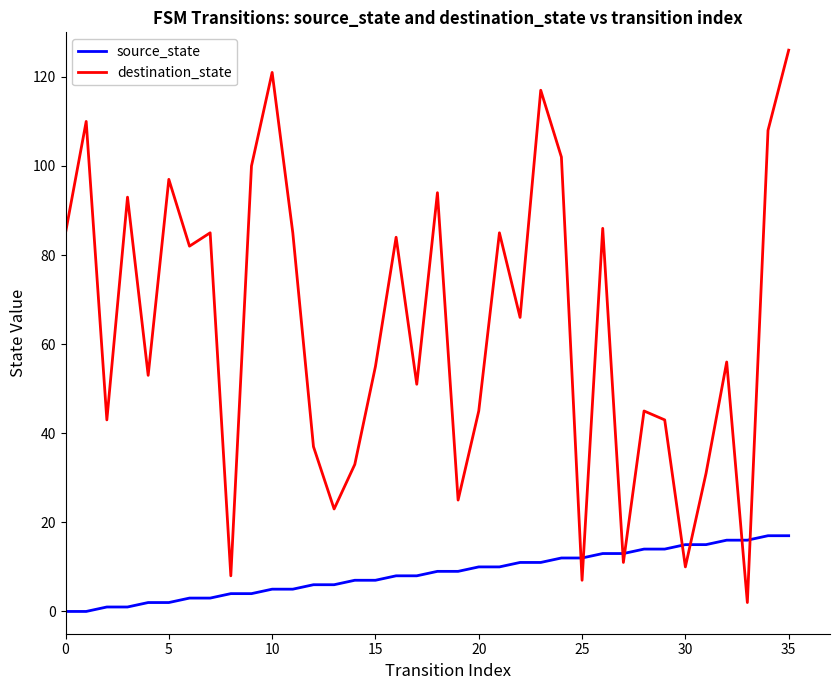

Which series ends up on top after the final intersection of source_state and destination_state?

destination_state